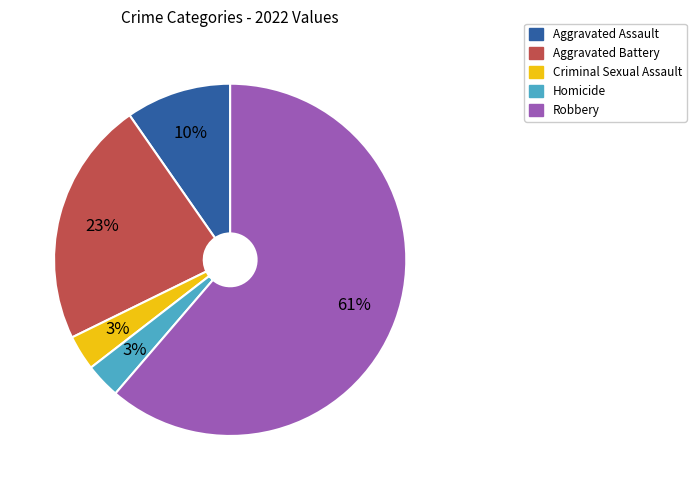

The Aggravated Battery slice represents 14% of the pie. True or false?

False